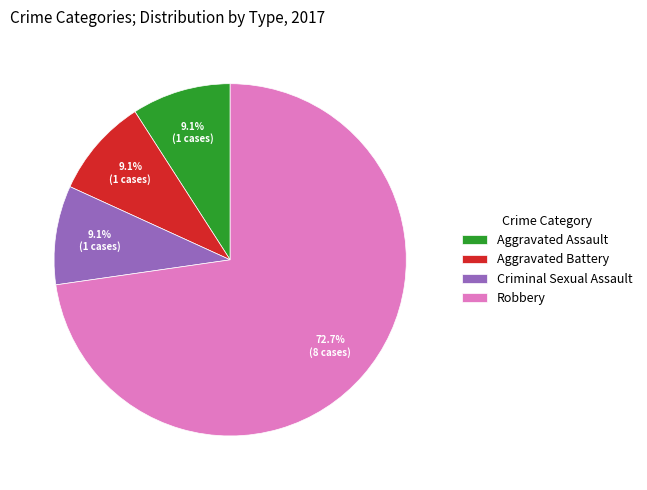

How many slices are in this pie chart?

4